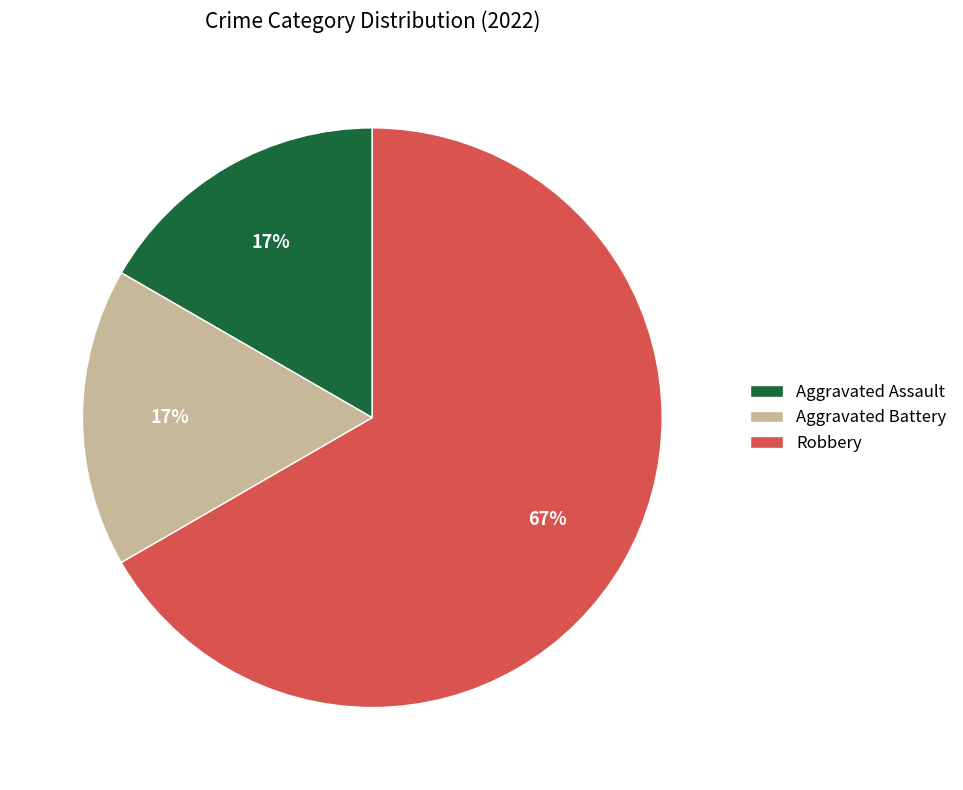

How many slices are in this pie chart?

3